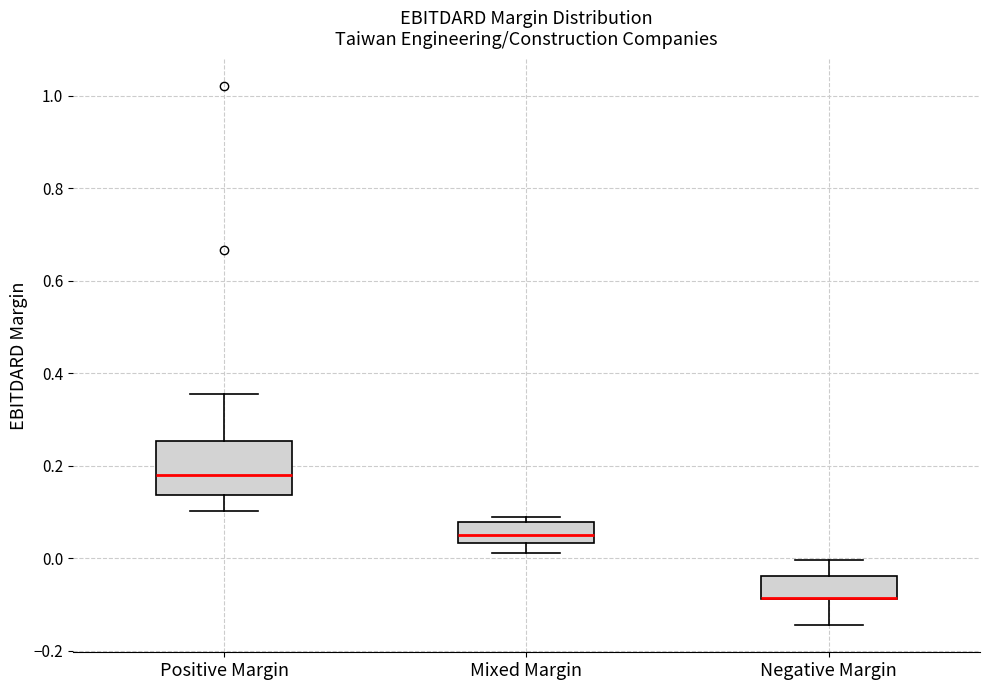

Where is the lower edge of the box for Mixed Margin on the y-axis? The values are not printed on the chart, so give them approximately, as read against the axis.

0.04